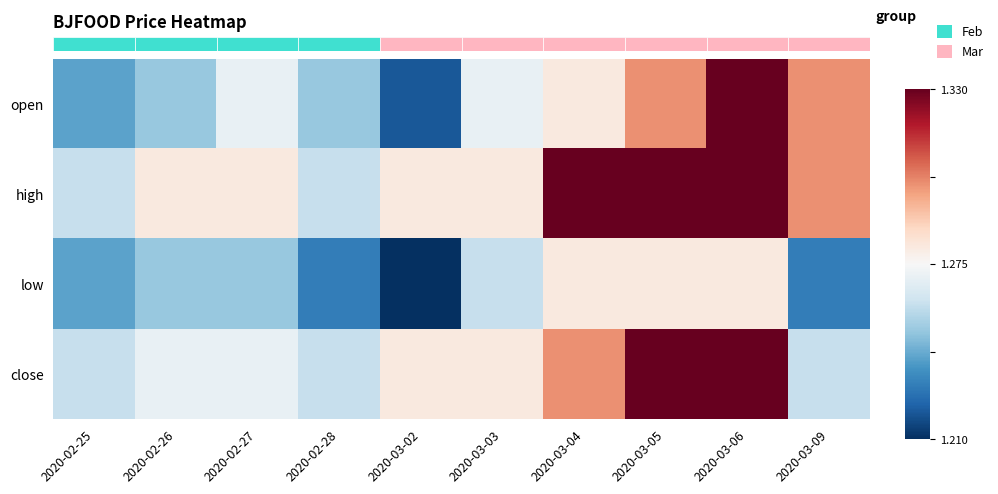

Reading right to left, list all the values displayed in this chart.

row_0: 2020-03-09=1.3	2020-03-06=1.3	2020-03-05=1.3	2020-03-04=1.3	2020-03-03=1.3	2020-03-02=1.2	2020-02-28=1.2	2020-02-27=1.3	2020-02-26=1.2	2020-02-25=1.2
row_1: 2020-03-09=1.3	2020-03-06=1.3	2020-03-05=1.3	2020-03-04=1.3	2020-03-03=1.3	2020-03-02=1.3	2020-02-28=1.3	2020-02-27=1.3	2020-02-26=1.3	2020-02-25=1.3
row_2: 2020-03-09=1.2	2020-03-06=1.3	2020-03-05=1.3	2020-03-04=1.3	2020-03-03=1.3	2020-03-02=1.2	2020-02-28=1.2	2020-02-27=1.2	2020-02-26=1.2	2020-02-25=1.2
row_3: 2020-03-09=1.3	2020-03-06=1.3	2020-03-05=1.3	2020-03-04=1.3	2020-03-03=1.3	2020-03-02=1.3	2020-02-28=1.3	2020-02-27=1.3	2020-02-26=1.3	2020-02-25=1.3